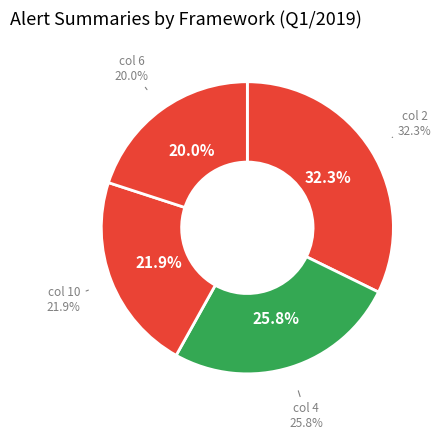

Does any single category account for the majority?

No